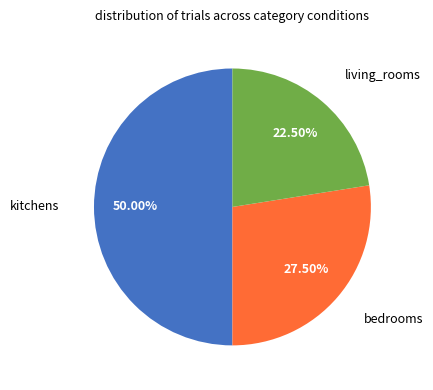

How much of the chart is everything except bedrooms?

72.5%